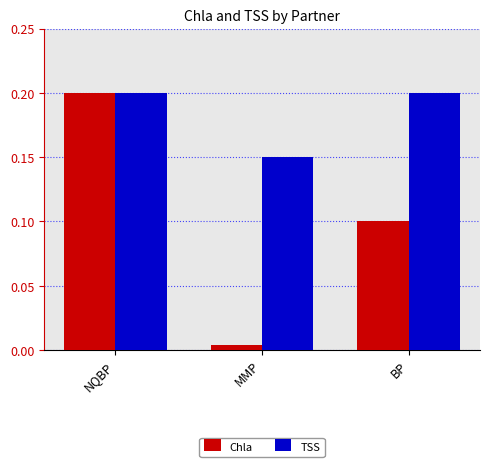

Which series has the largest total across all categories?

TSS